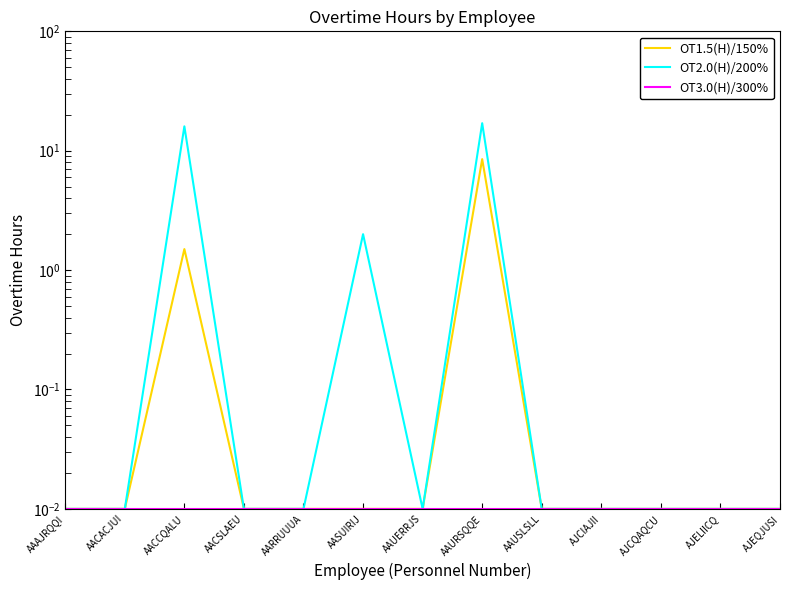

What is the sum of all OT3.0(H)/300% values?

0.1